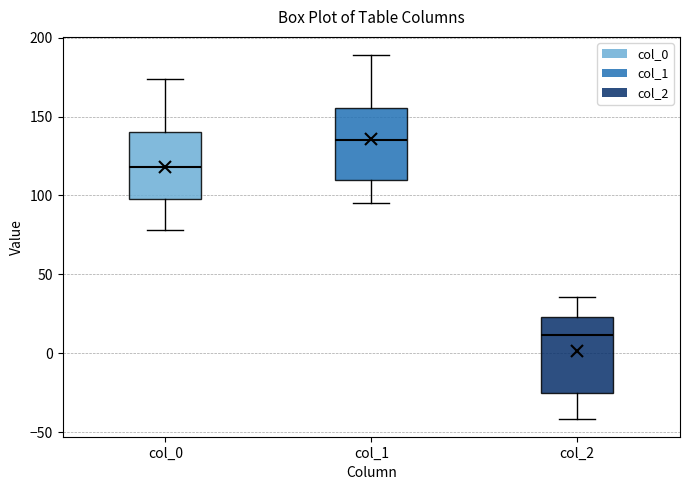

Reading left to right, transcribe this box plot: for each box, give where its median line is, the range the box spans, and where its two whiskers end, as read against the y-axis. The values are not printed on the chart, so give them approximately, as read against the axis.

col_0: median 120, box 100 to 140, whiskers 80 to 175
col_1: median 135, box 110 to 155, whiskers 95 to 190
col_2: median 10, box -25 to 25, whiskers -40 to 35